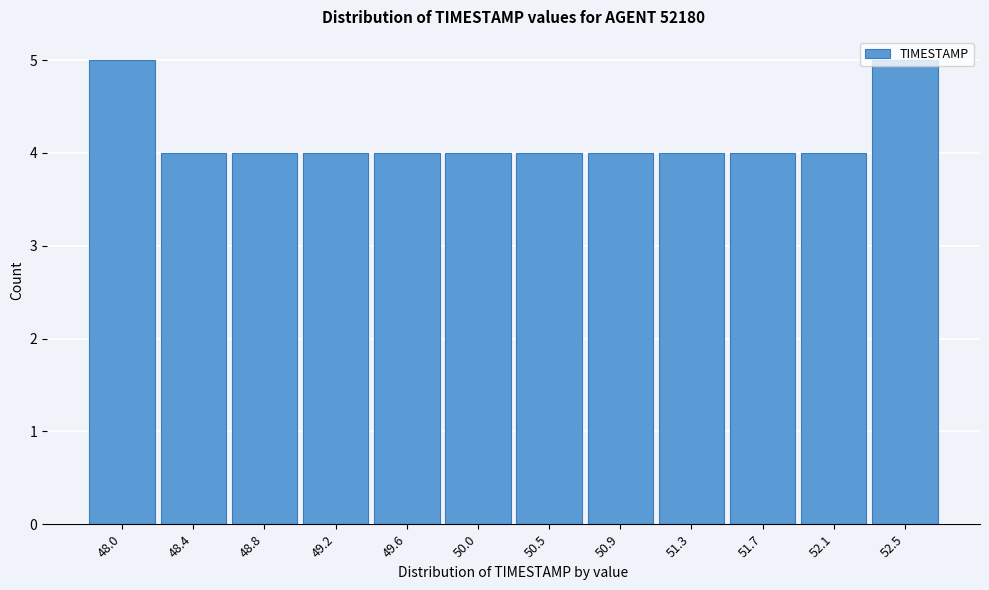

What is the maximum value shown in the chart?

5